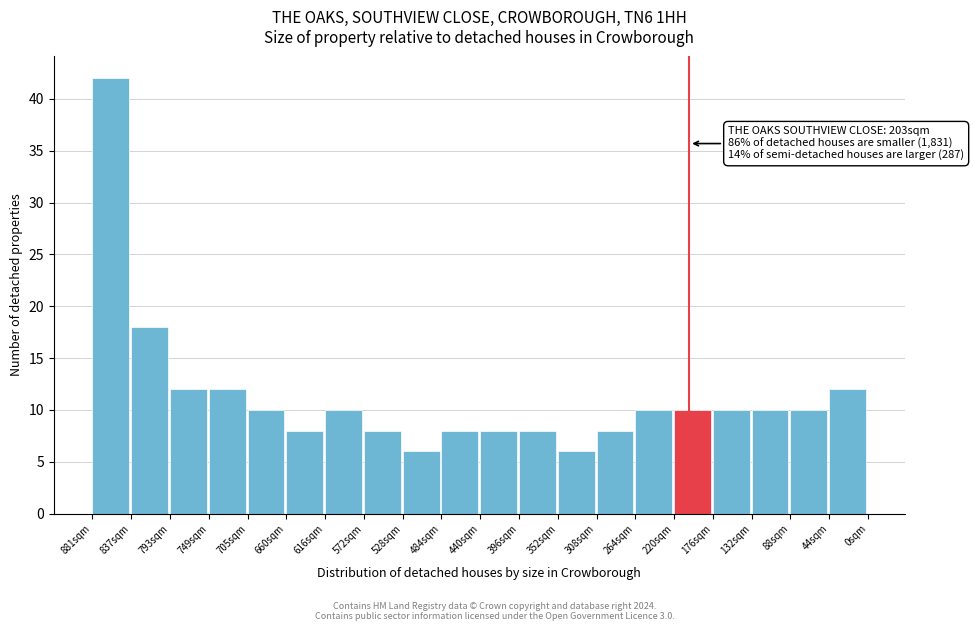

Reading left to right, what are all the values shown in this chart?

881sqm=42	837sqm=18	793sqm=12	749sqm=12	705sqm=10	660sqm=8	616sqm=10	572sqm=8	528sqm=6	484sqm=8	440sqm=8	396sqm=8	352sqm=6	308sqm=8	264sqm=10	220sqm=10	176sqm=10	132sqm=10	88sqm=10	44sqm=12